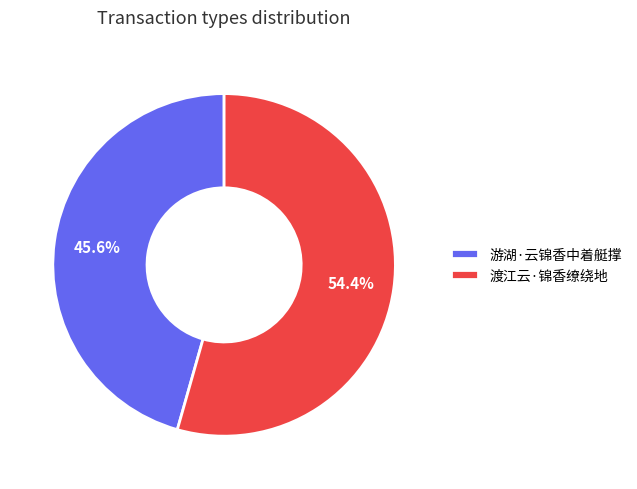

The 渡江云·锦香缭绕地 slice represents 54% of the pie. True or false?

True